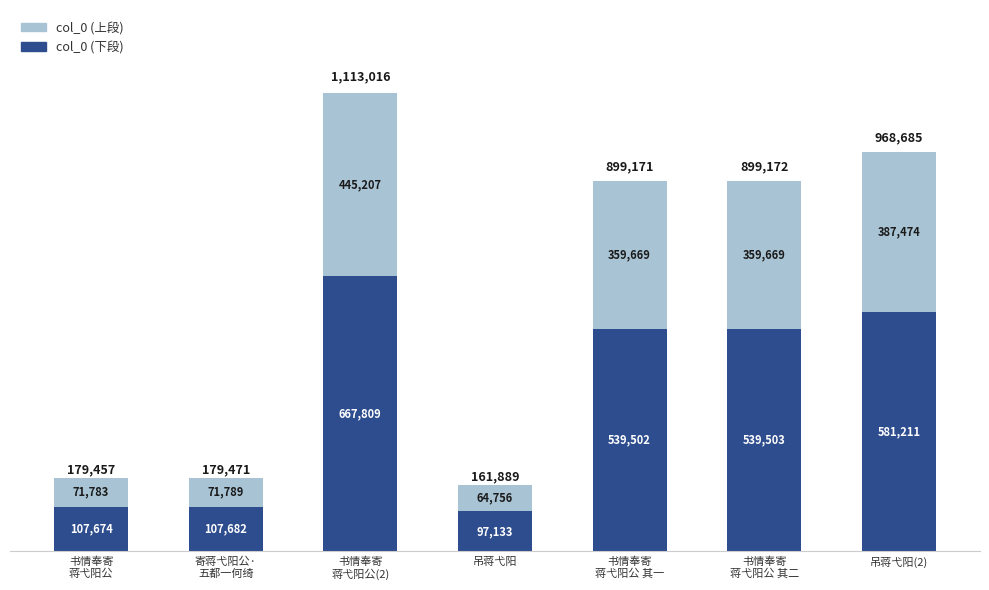

What is the total value across all series at 寄蒋弋阳公·
五都一何绮?

179471